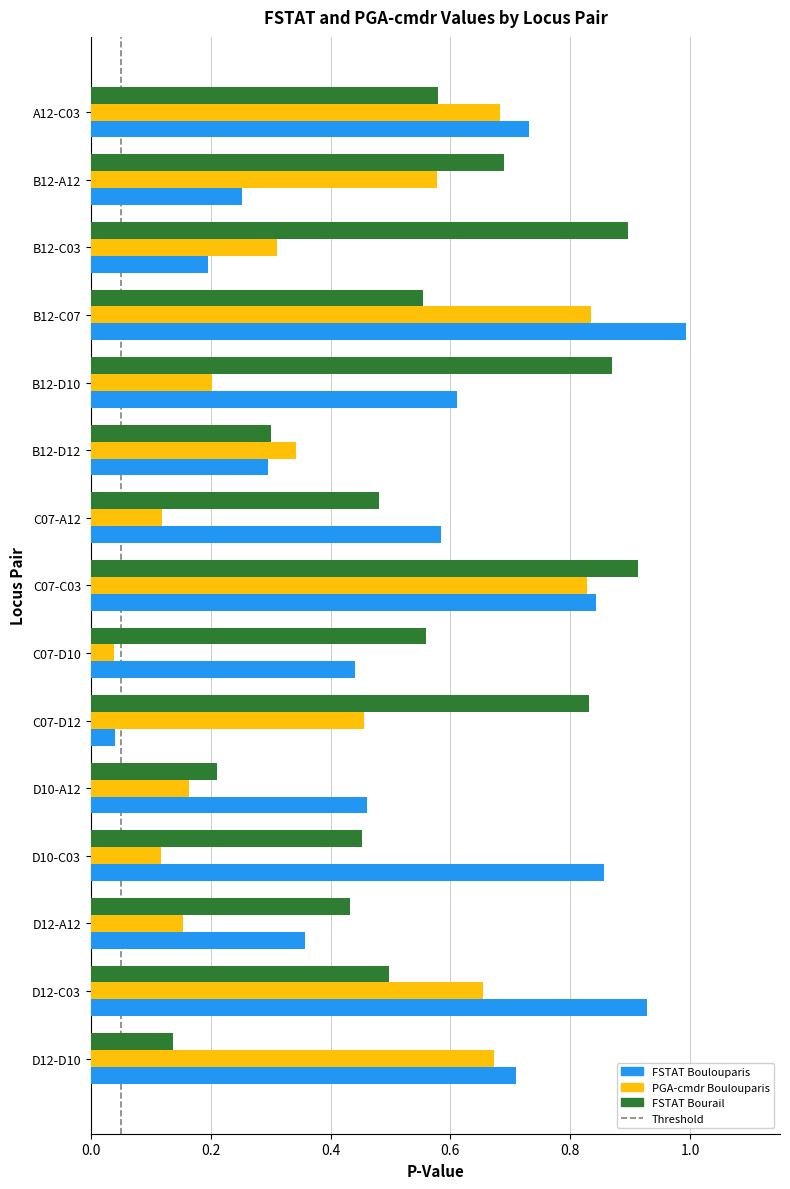

At which category is the sum across all series the highest?

C07-C03